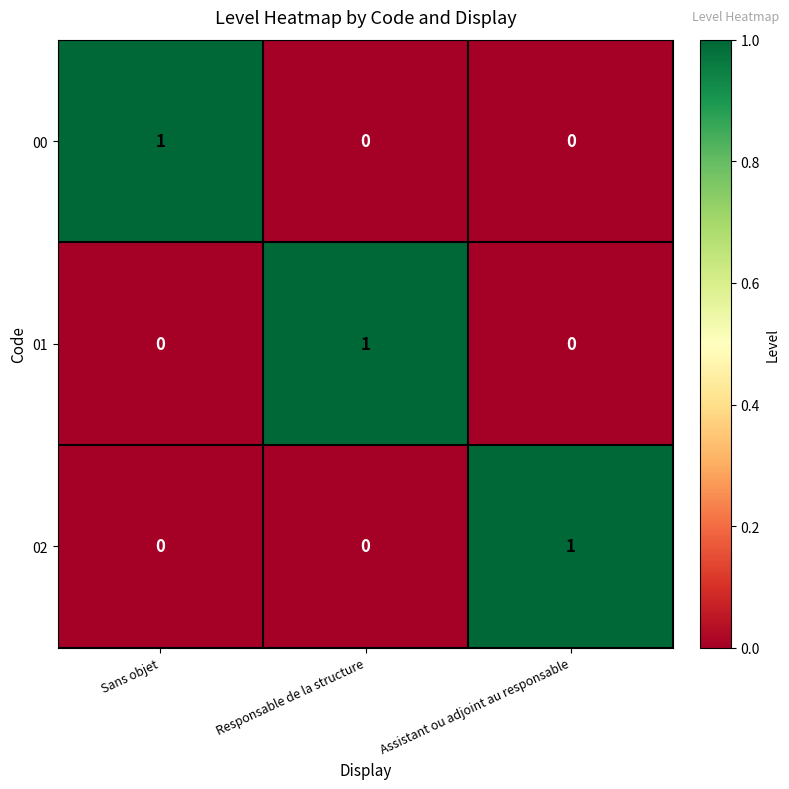

Which category has the highest value in the 01 series?

Responsable de la structure